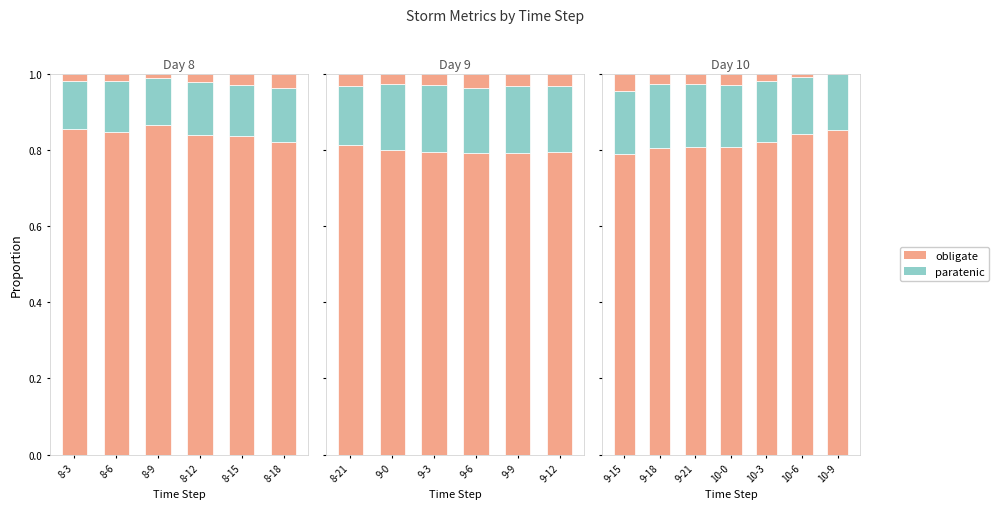

What is the difference between the maximum and minimum values in the obligate series?

0.1